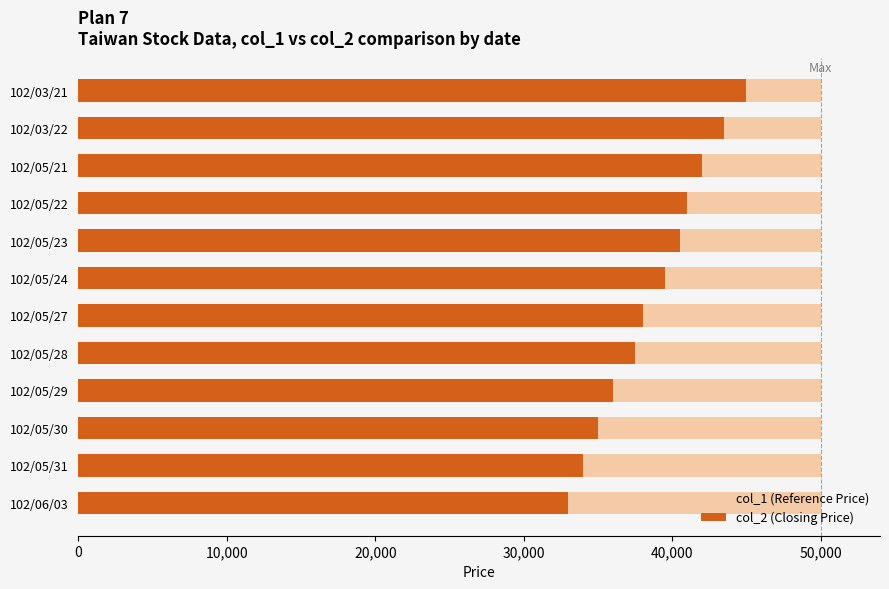

What is the difference between the second highest and second lowest values in the col_2 (Closing Price) series?

9500.0